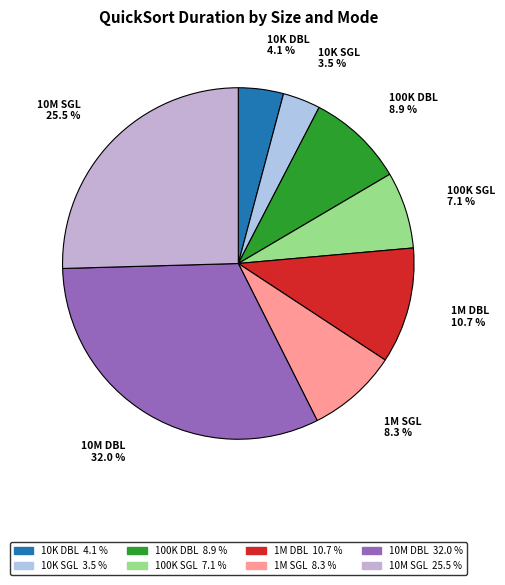

Is the sum of 10K SGL and 10M SGL greater than half?

No